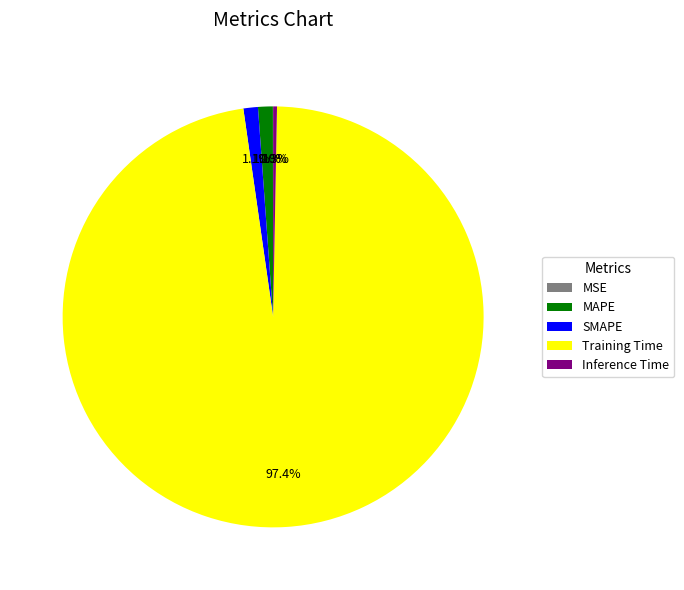

Combined, what portion of the pie is SMAPE and MAPE?

2.2%